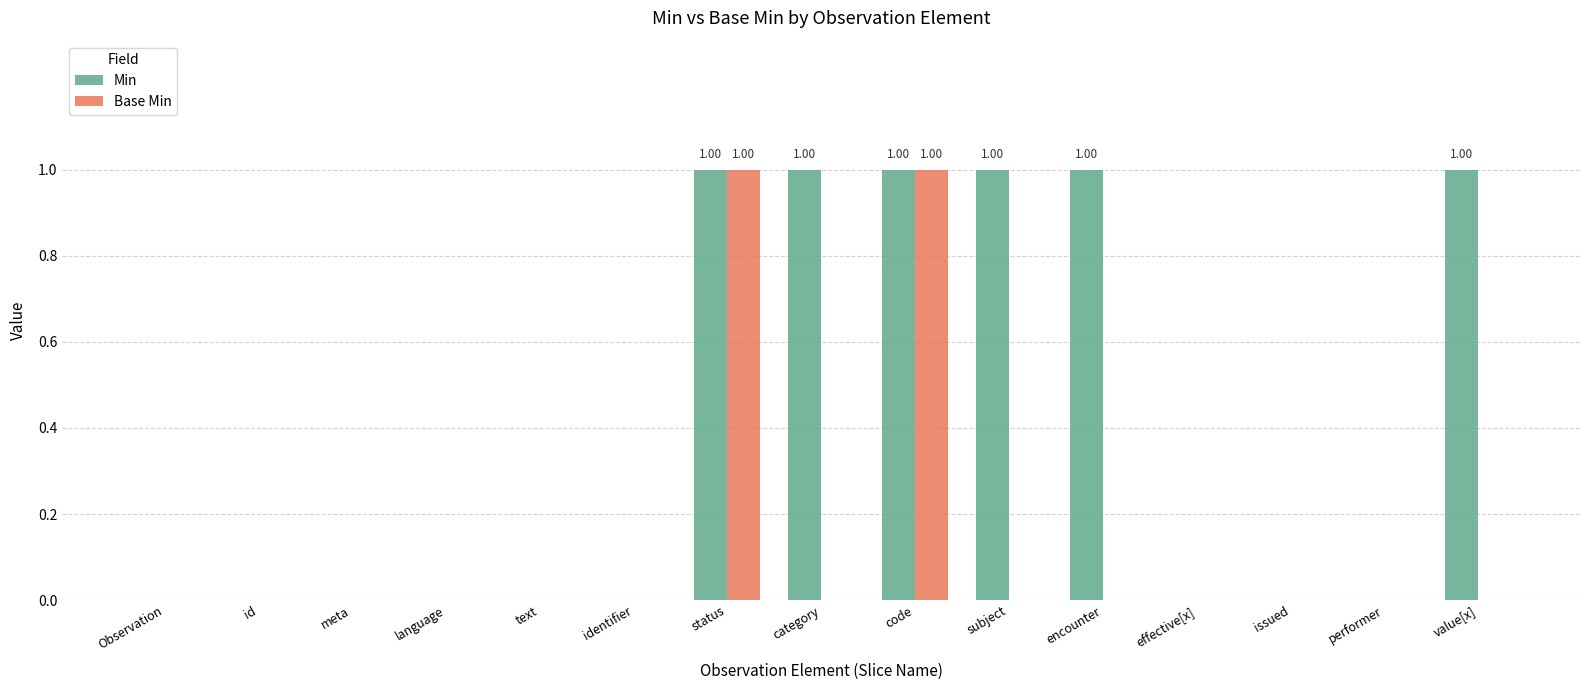

Reading right to left, what are all the values shown in this chart?

Min: value[x]=1	performer=0	issued=0	effective[x]=0	encounter=1	subject=1	code=1	category=1	status=1	identifier=0	text=0	language=0	meta=0	id=0	Observation=0
Base Min: value[x]=0	performer=0	issued=0	effective[x]=0	encounter=0	subject=0	code=1	category=0	status=1	identifier=0	text=0	language=0	meta=0	id=0	Observation=0